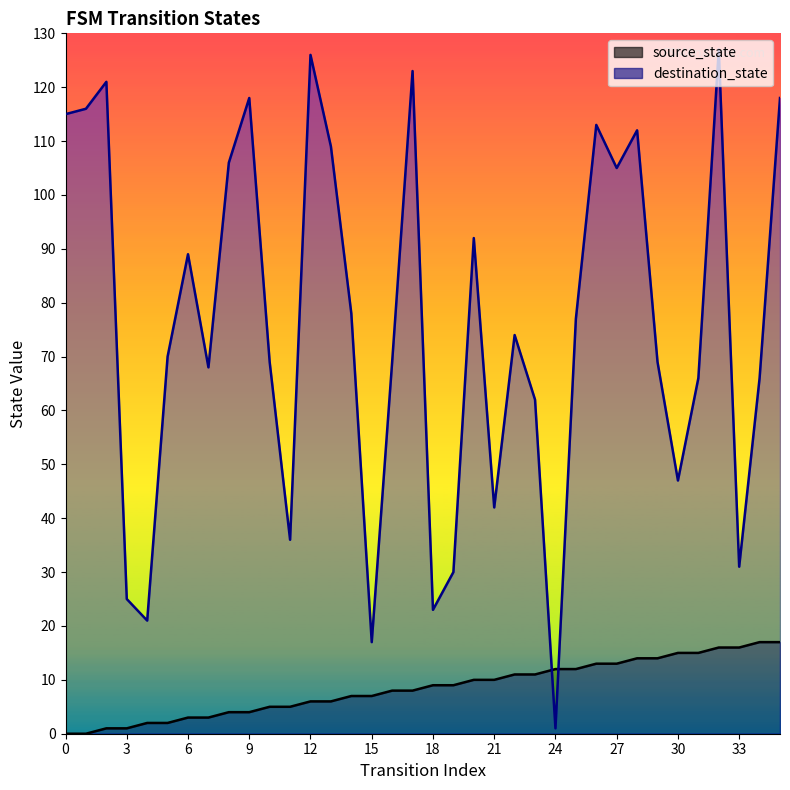

At which category does destination_state reach its first local valley?

4